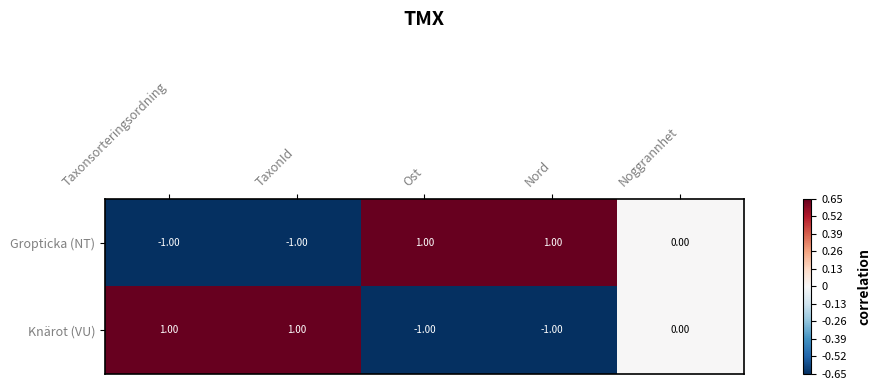

Count the number of data series in this chart.

2